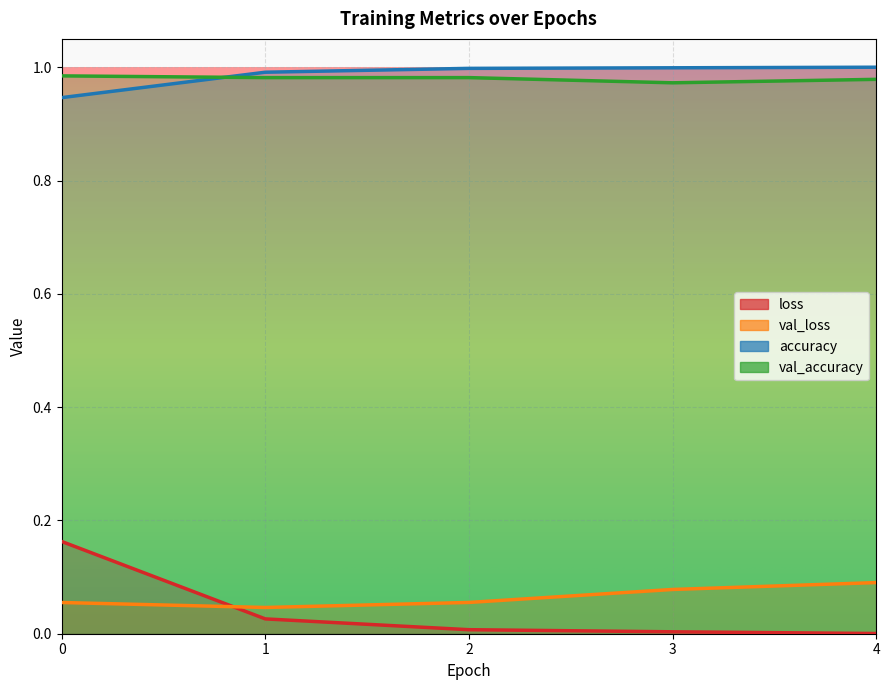

What is the value of the loss point at the 1st from the left?

0.2